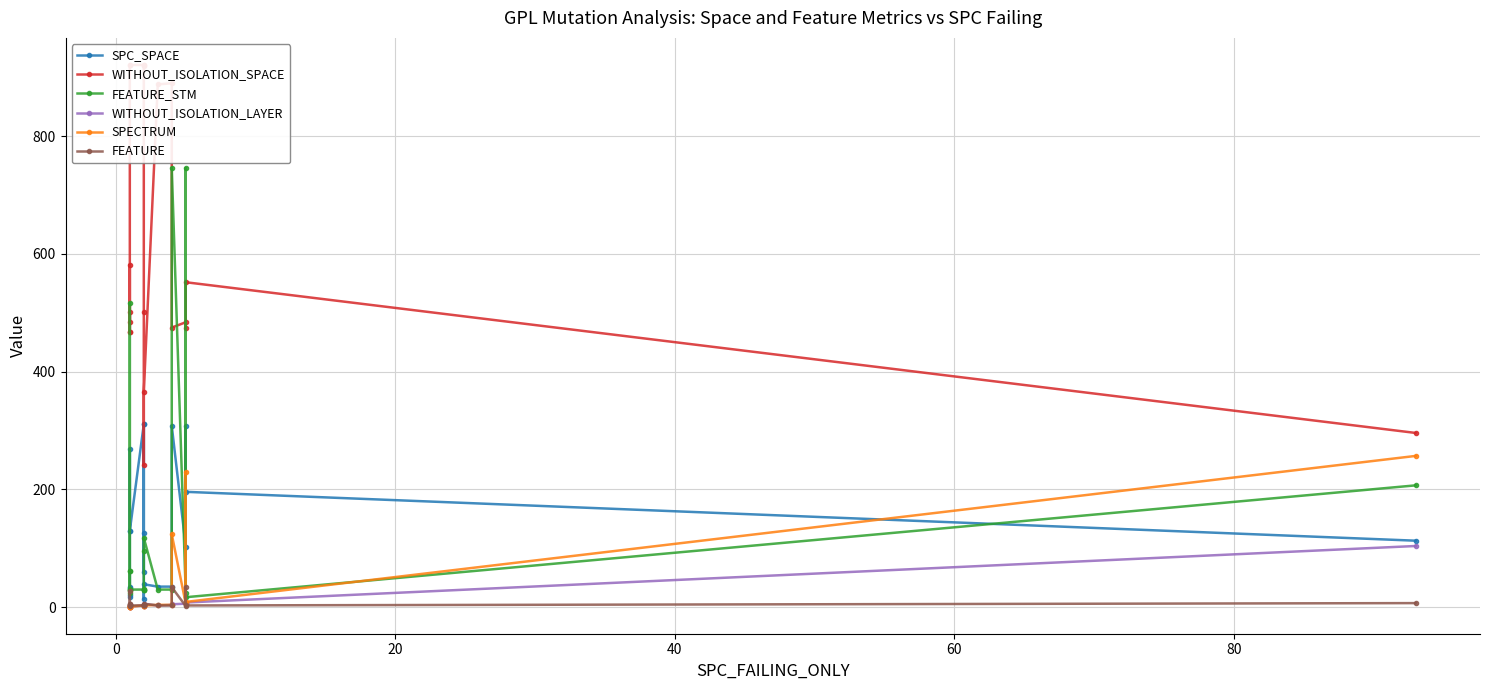

Reading left to right, transcribe all the data shown in this chart.

SPC_SPACE: 32	18	20	35	269	129	130	311	60	311	126	14	39	35	35	308	103	307	196	113
WITHOUT_ISOLATION_SPACE: 468	582	484	502	468	921	921	921	921	919	502	242	366	888	890	475	484	475	552	296
FEATURE_STM: 62	517	25	31	62	30	30	30	30	30	31	95	118	30	30	746	25	746	17	207
WITHOUT_ISOLATION_LAYER: 1	1	2	2	1	1	1	3	2	3	2	2	5	3	4	5	6	8	8	104
SPECTRUM: 1	1	2	2	1	1	1	3	2	3	2	2	3	4	4	124	6	229	9	257
FEATURE: 5	27	2	3	5	3	3	3	3	3	3	4	6	3	3	34	2	34	3	7